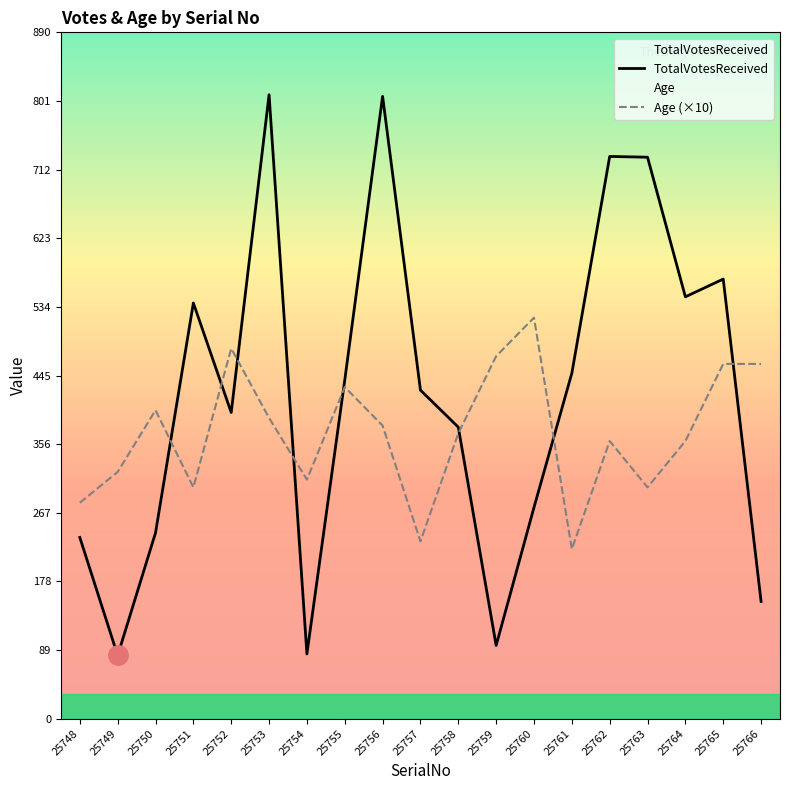

Rank the series by their maximum value, from highest to lowest.

TotalVotesReceived, Age (×10)